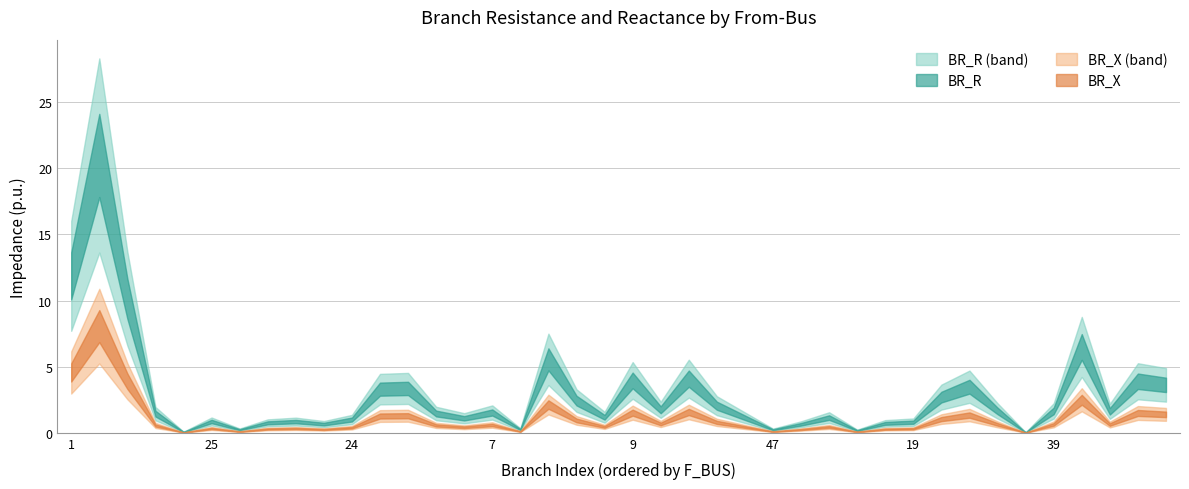

What is the average value of the BR_R series?

2.8